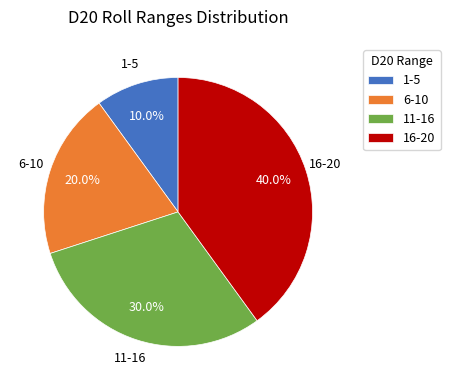

Which has a higher value, 6-10 or 11-16?

11-16